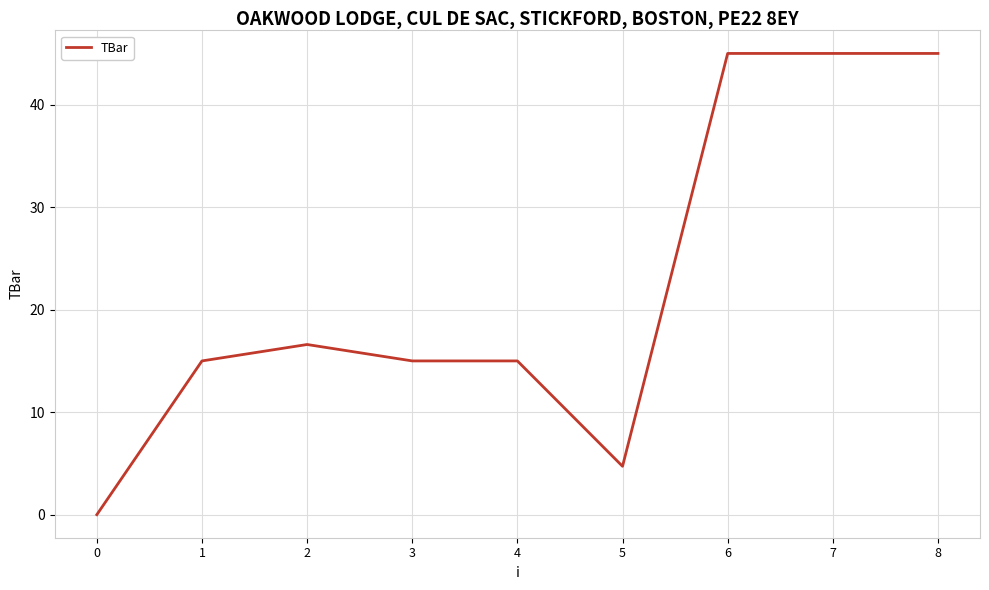

What is the change in value from 2 to 3?

-1.6